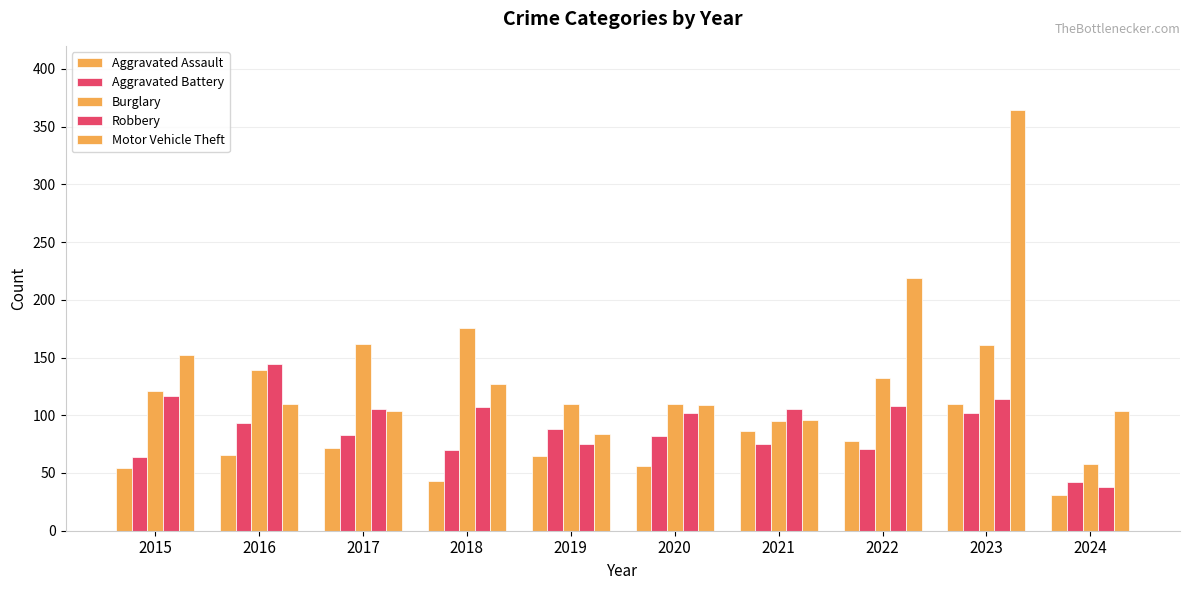

Rank the series by their maximum value, from lowest to highest.

Aggravated Battery, Aggravated Assault, Robbery, Burglary, Motor Vehicle Theft